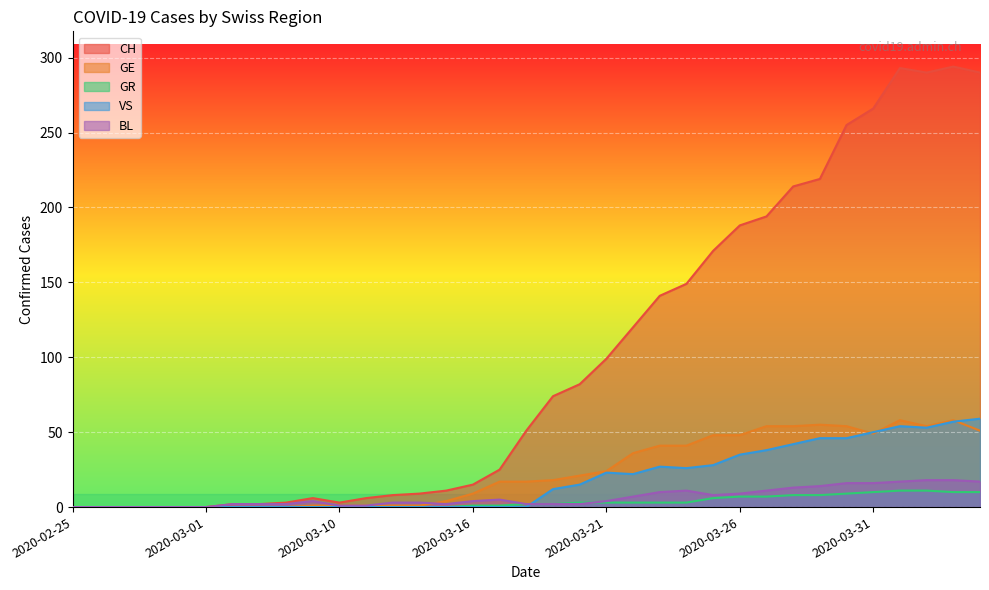

At which category does VS reach its first local peak?

2020-03-21